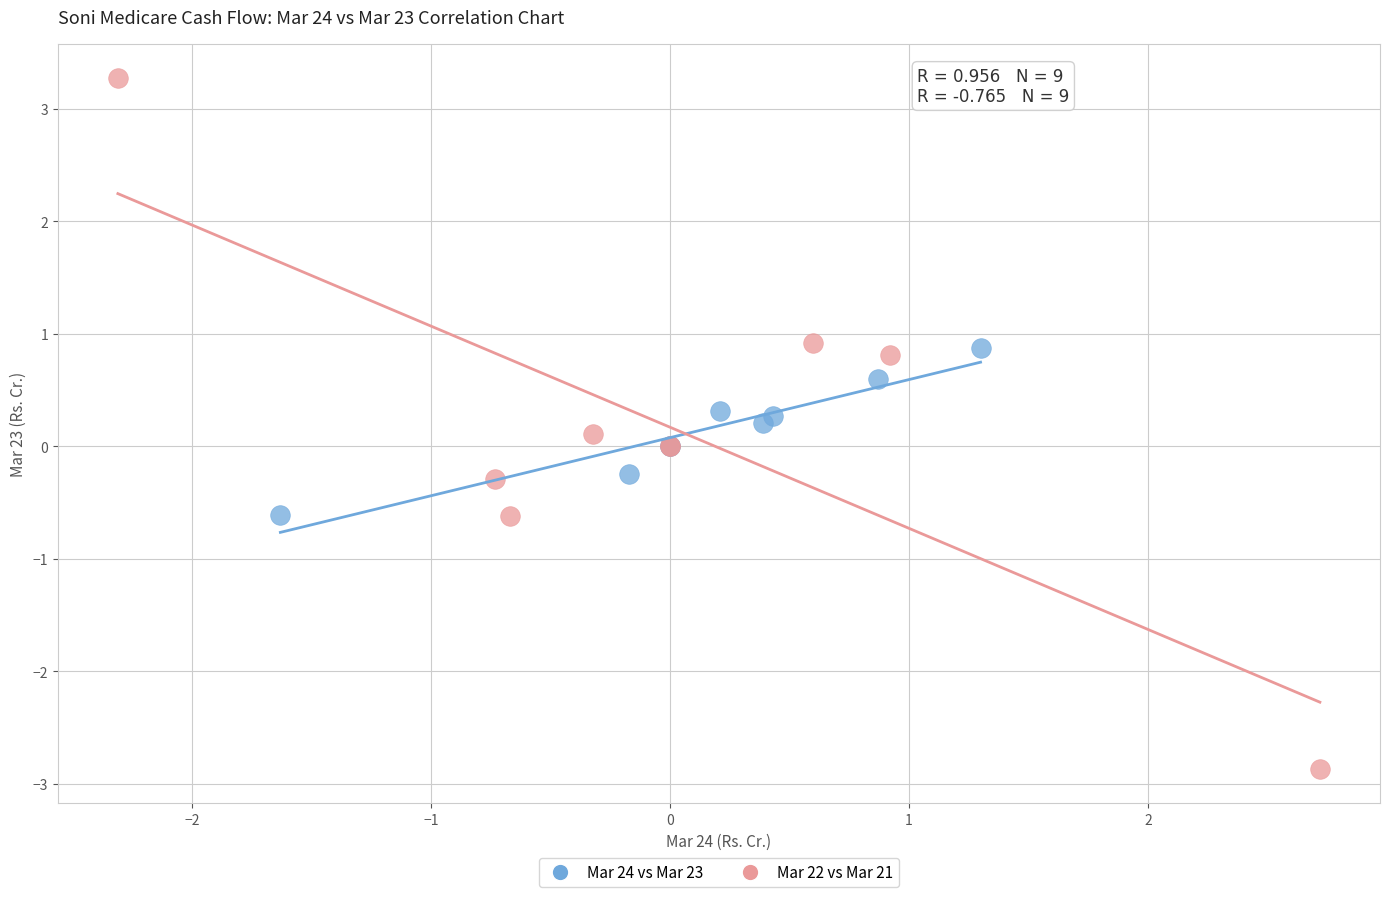

Which series reaches the minimum Y coordinate?

Mar 22 vs Mar 21